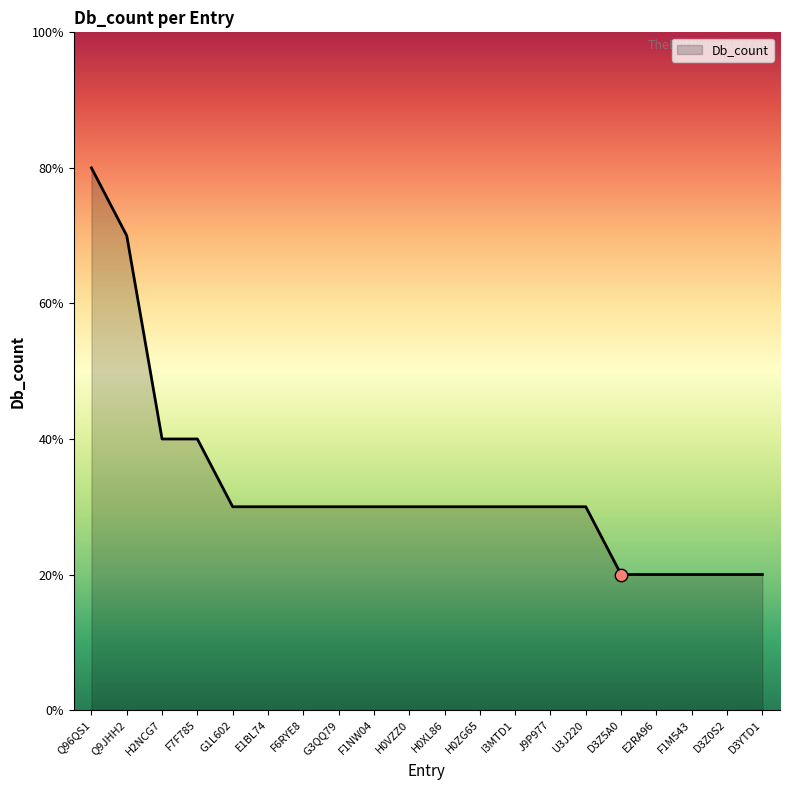

Approximately how many times larger is the value at J9P977 compared to Q96QS1?

0.4